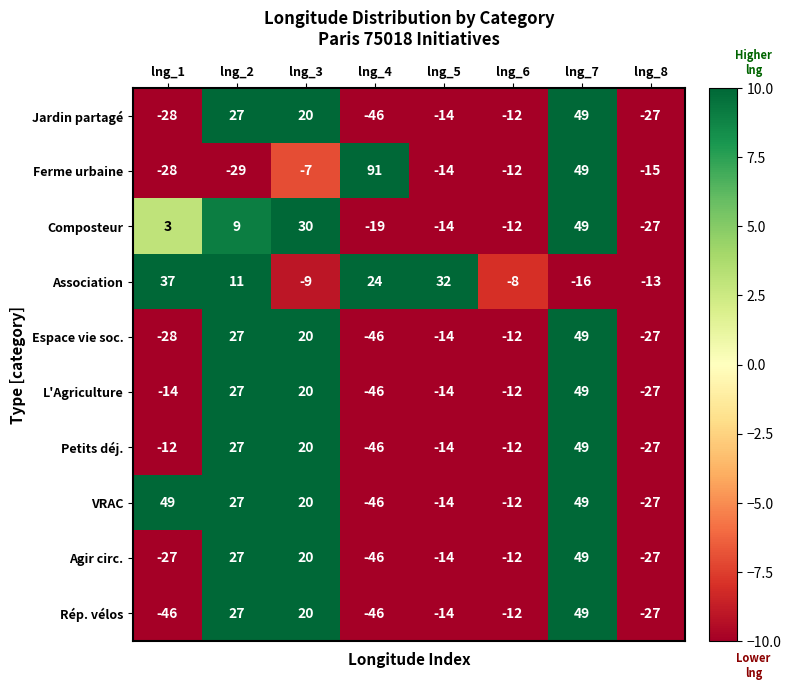

Which series has the largest total across all categories?

Association